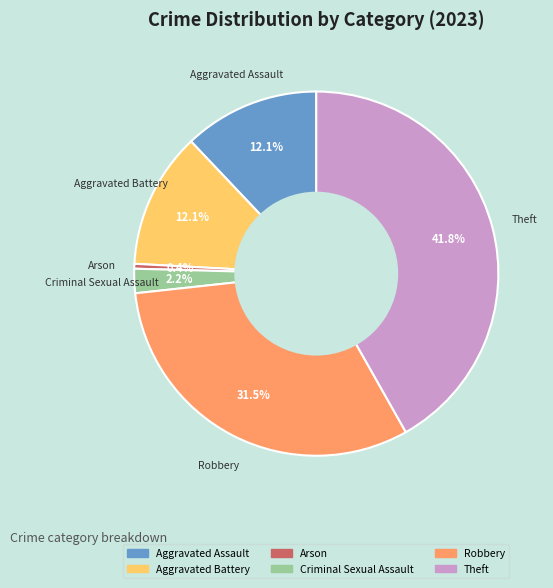

Which slice is the largest?

Theft